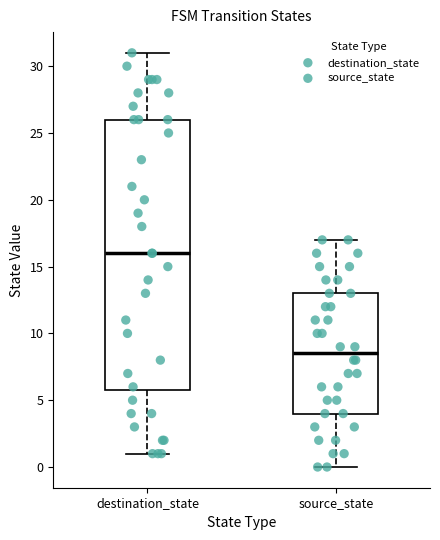

Which box has the highest median line?

destination_state